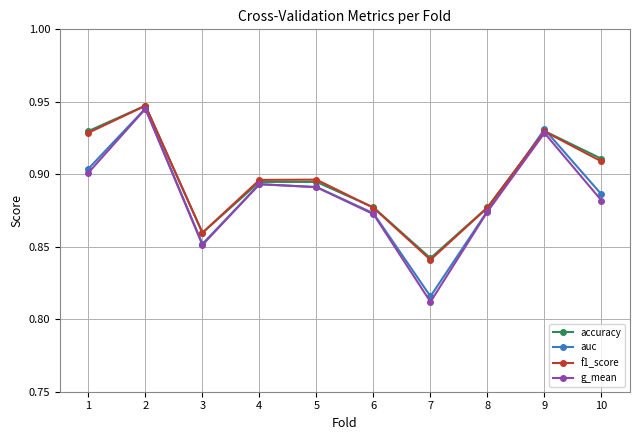

How many interior local peaks does the auc series have?

3